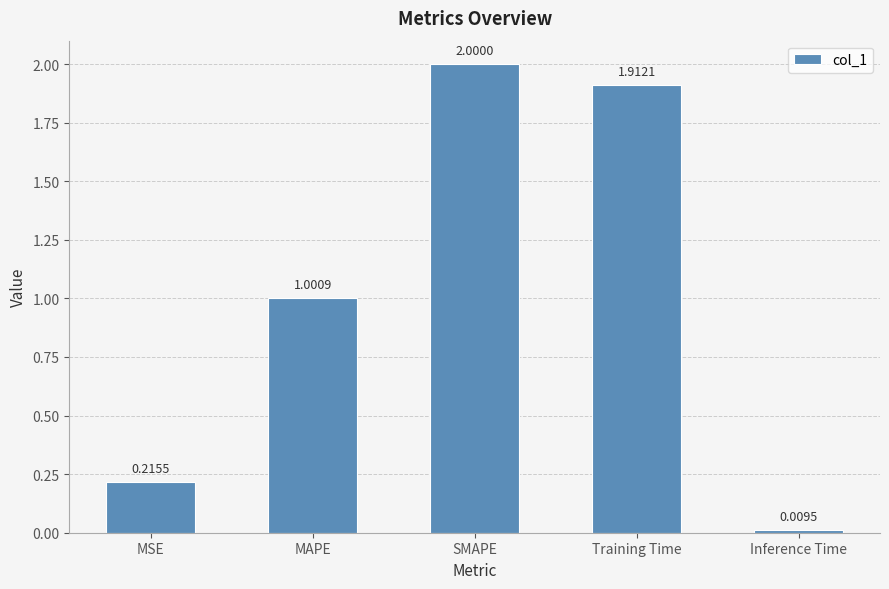

Is it true that the value at SMAPE is 3.2?

False